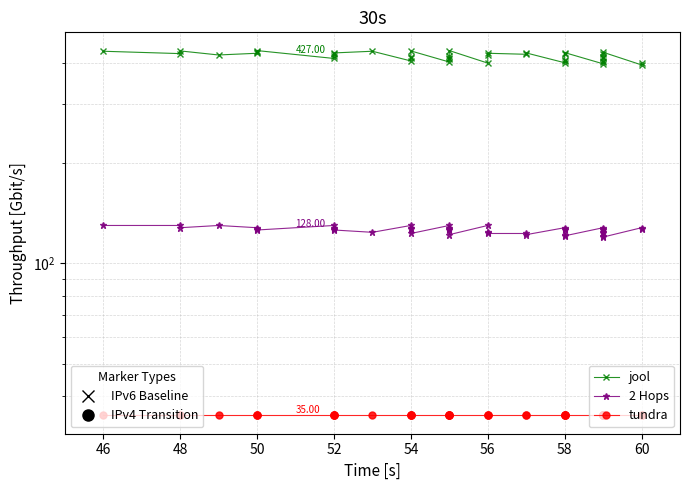

Rank the series at 60 from highest to lowest value.

jool, 2 Hops, tundra